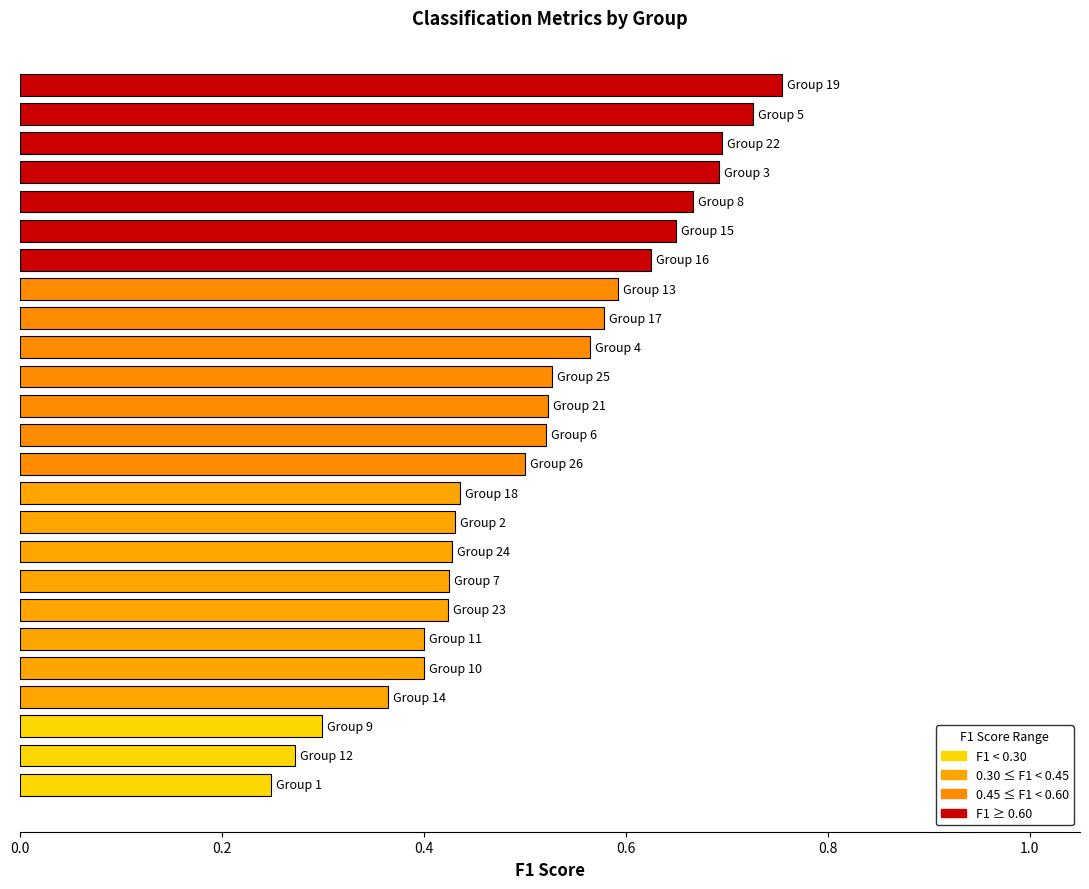

What is the sum of all values?

12.7